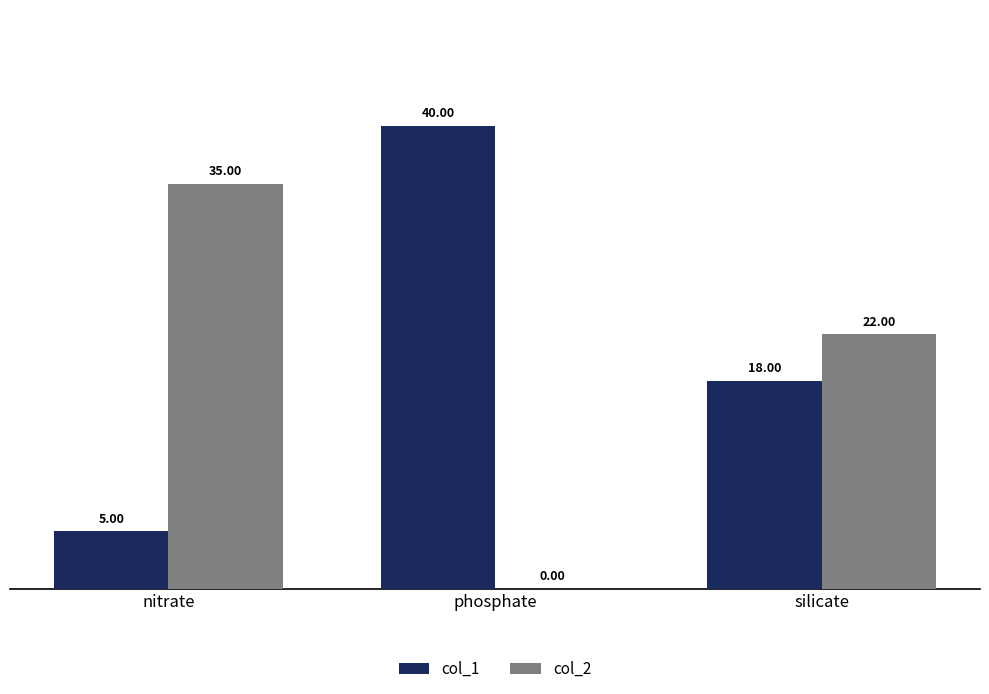

Reading left to right, transcribe all the data shown in this chart.

col_1: nitrate=5	phosphate=40	silicate=18
col_2: nitrate=35	phosphate=0	silicate=22